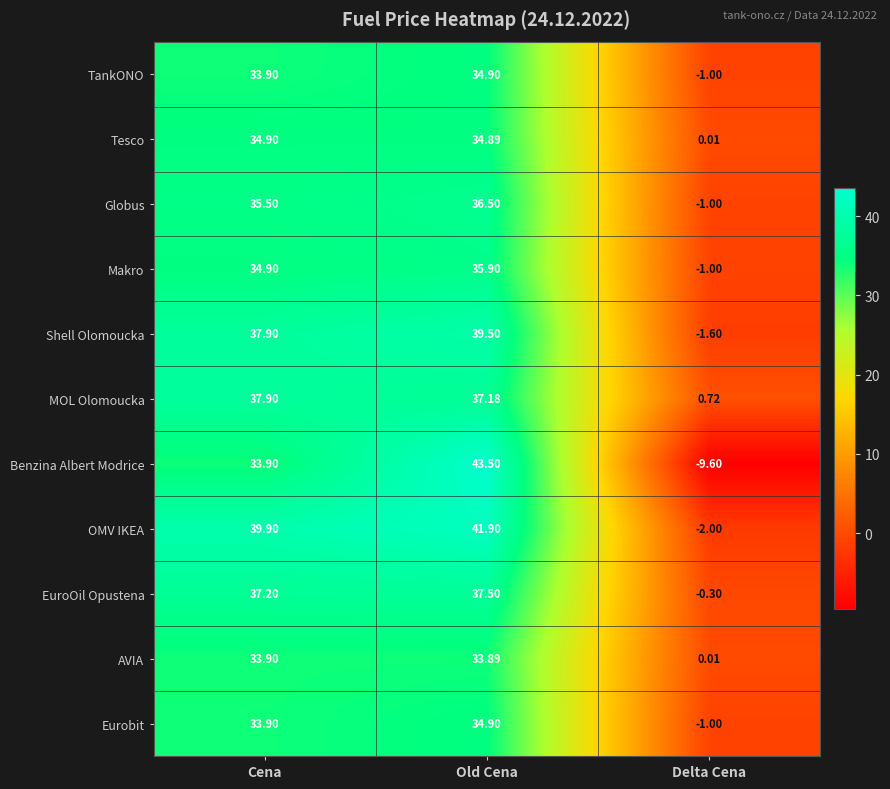

List the labels in order of MOL Olomoucka value, largest first.

Cena, Old Cena, Delta Cena